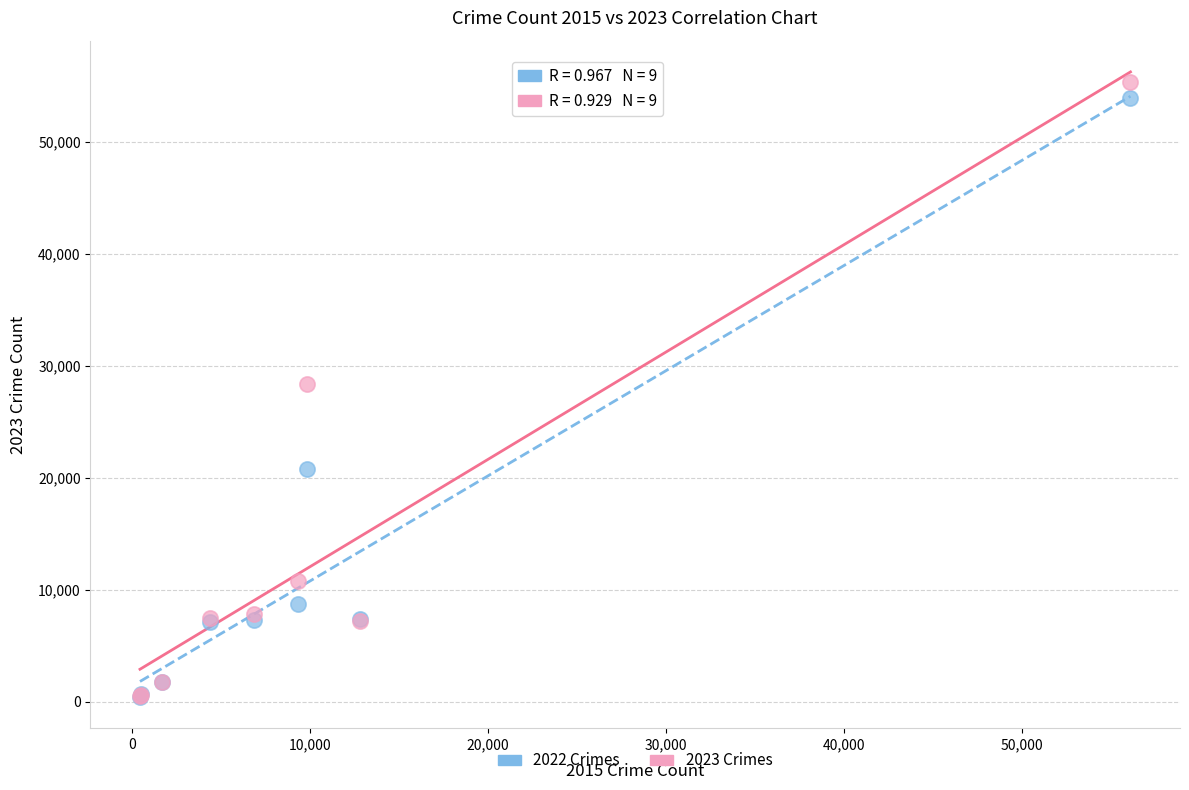

What are all the series names shown in the legend?

2022 Crimes, 2023 Crimes